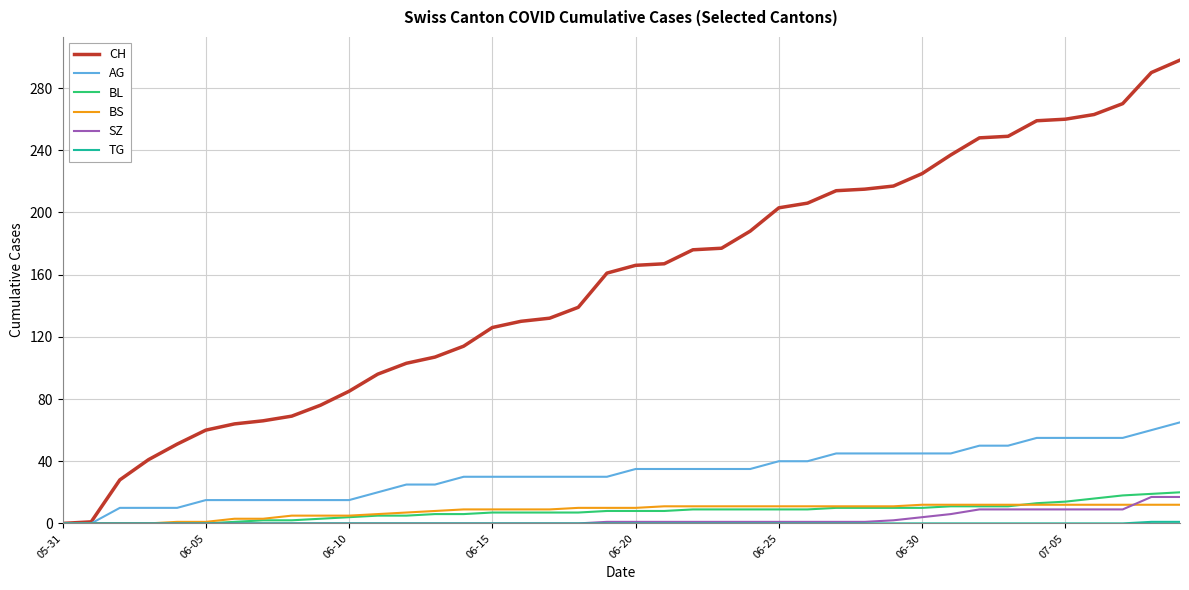

Which series has the largest range (max minus min)?

CH